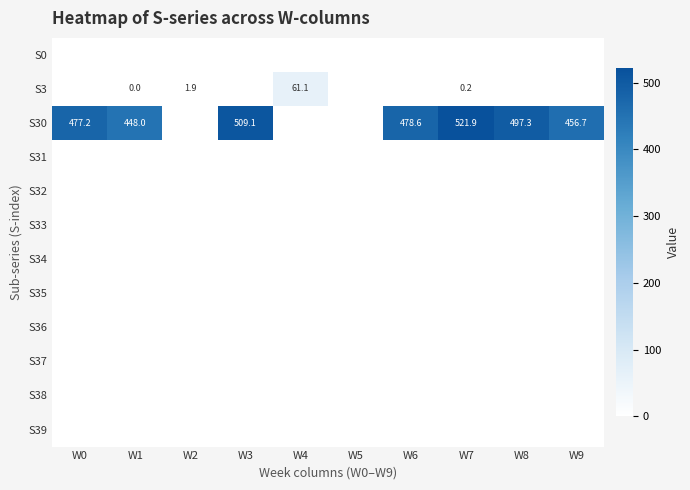

Count the number of categories in the chart.

10